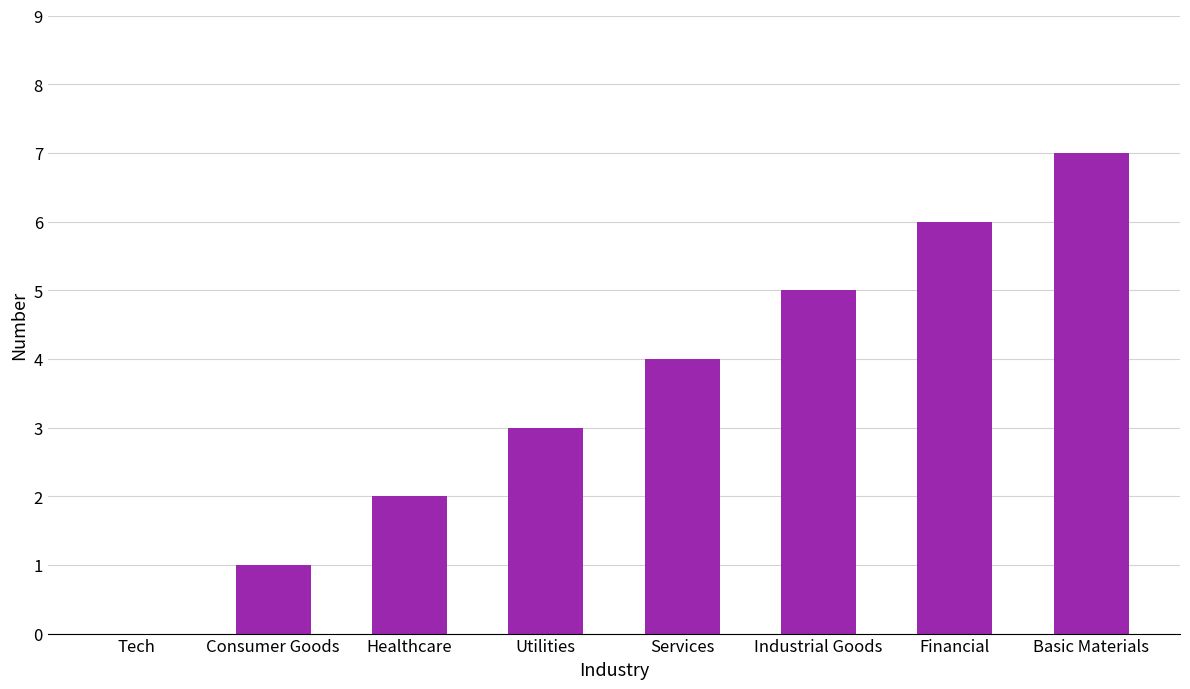

Are the bars horizontal?

No